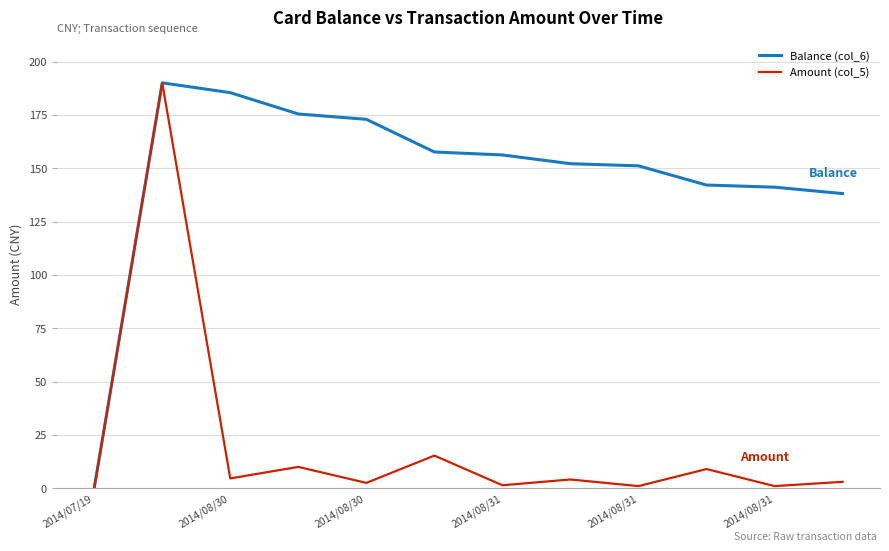

What is the maximum value for Amount (col_5)?

190.0